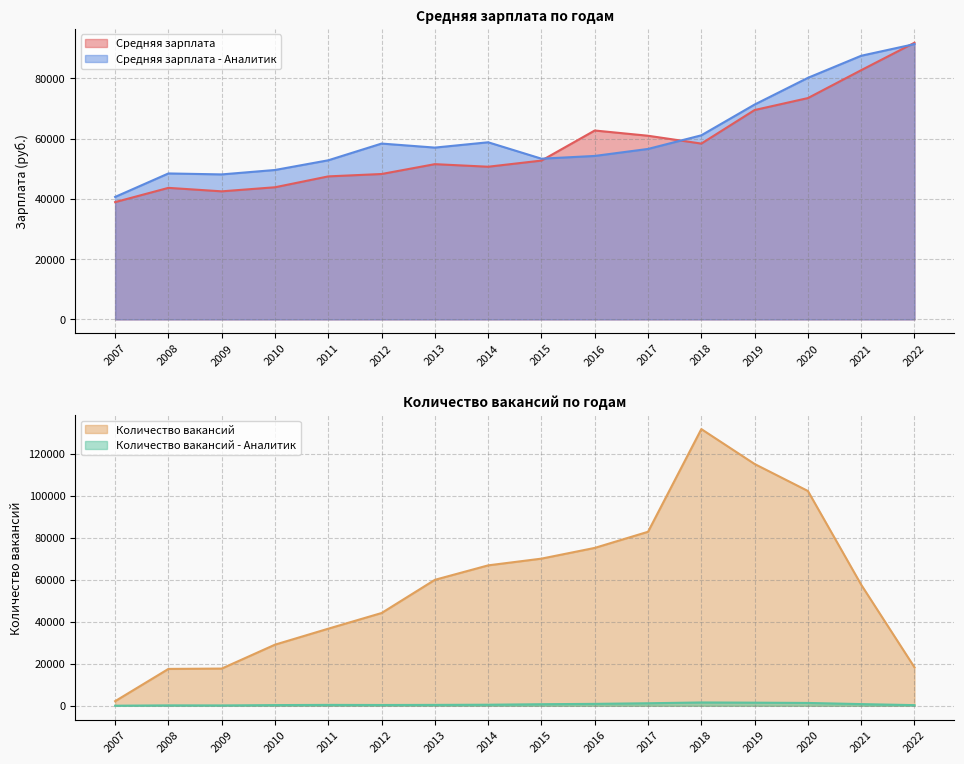

At which label is Количество вакансий - Аналитик closest to 806?

2021